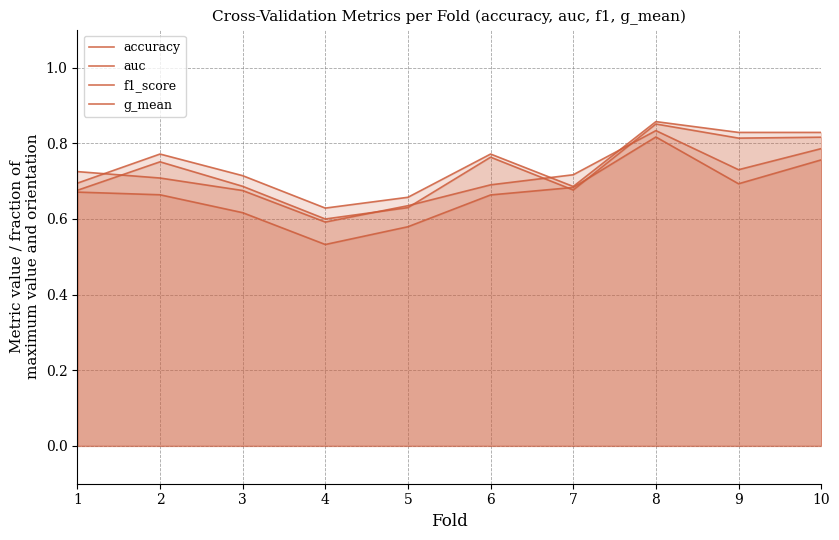

Which category has the highest value in the auc series?

8